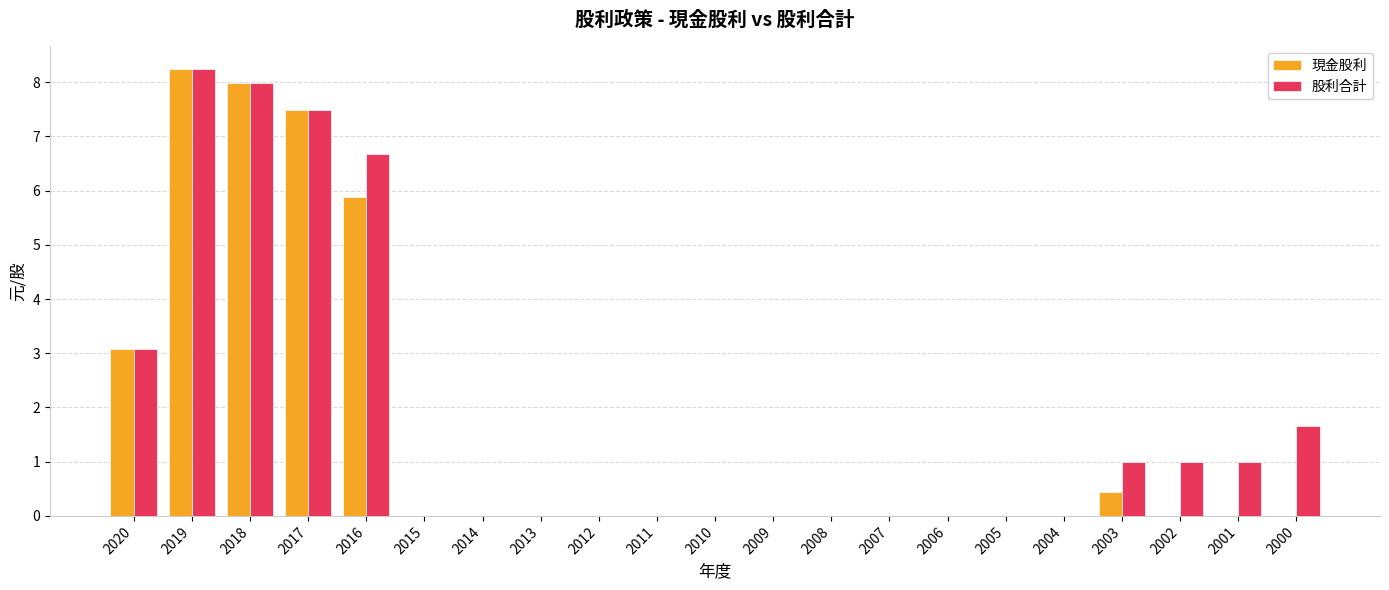

Which category has the highest value across all series?

2019